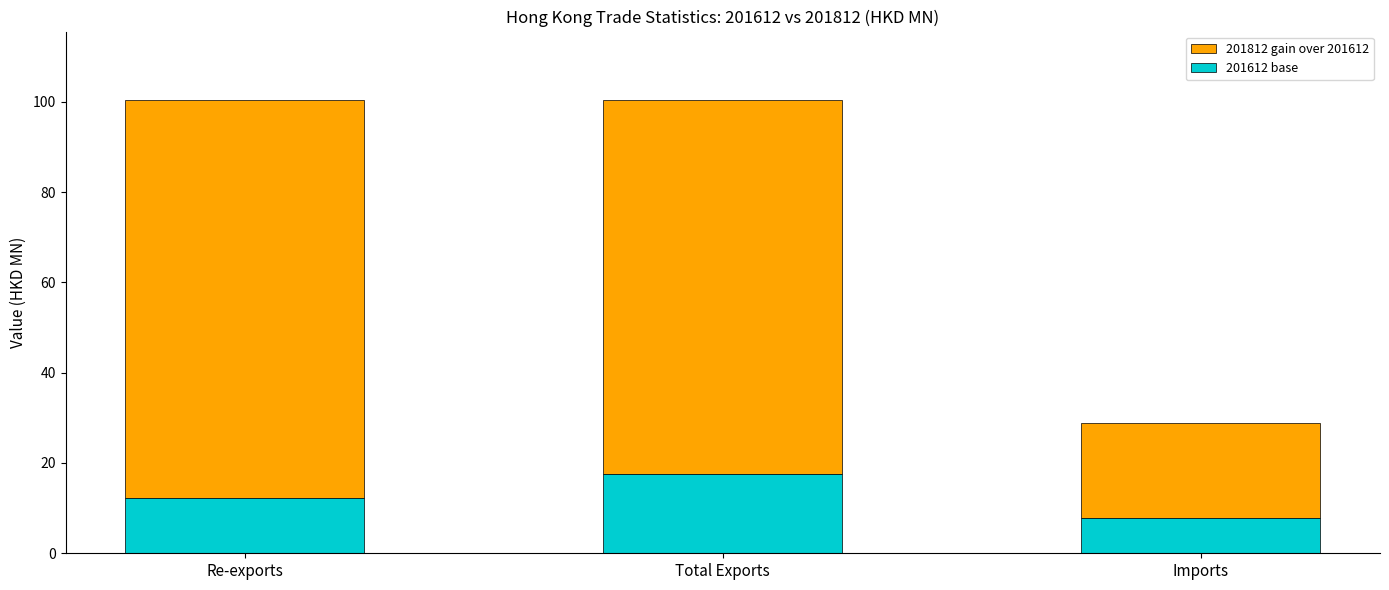

Where does the 201612 base series first go above 12?

Re-exports